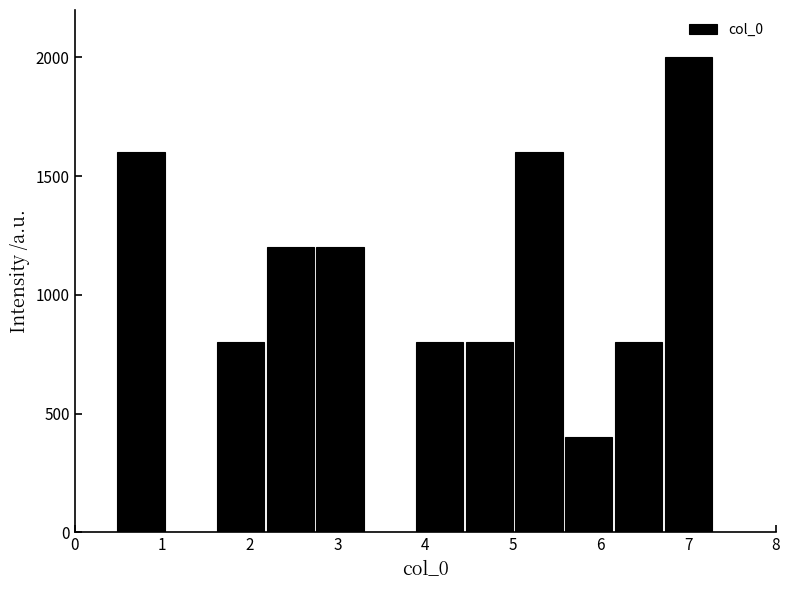

What is the height of the bar covering 6.7 to 7.3 on the x-axis? Neither the bar edges nor the heights are printed on the chart, so give them approximately, as read against the axes.

2000